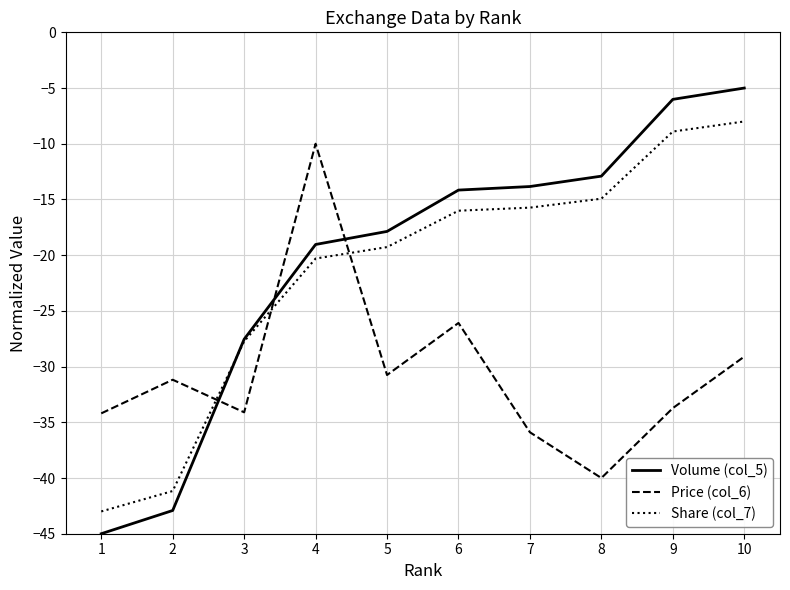

List the series in order of their peak value, highest first.

Volume (col_5), Share (col_7), Price (col_6)